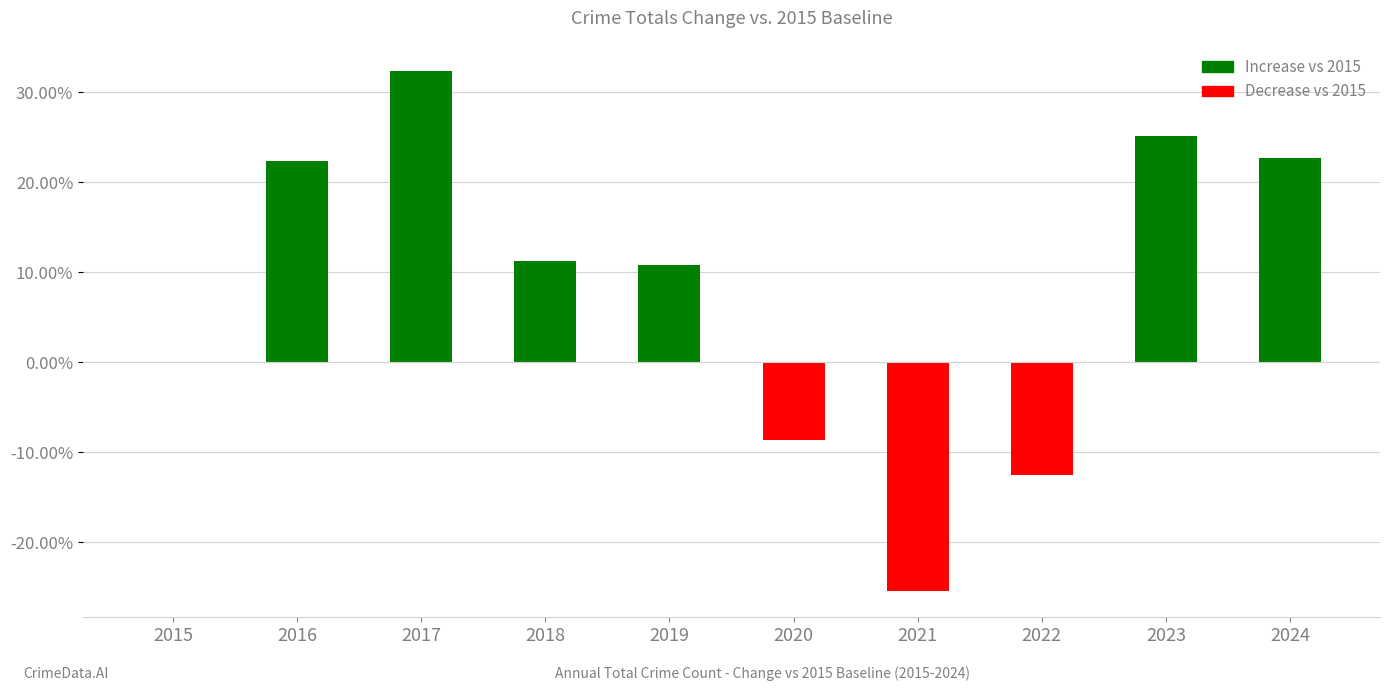

Count the number of categories in the chart.

10